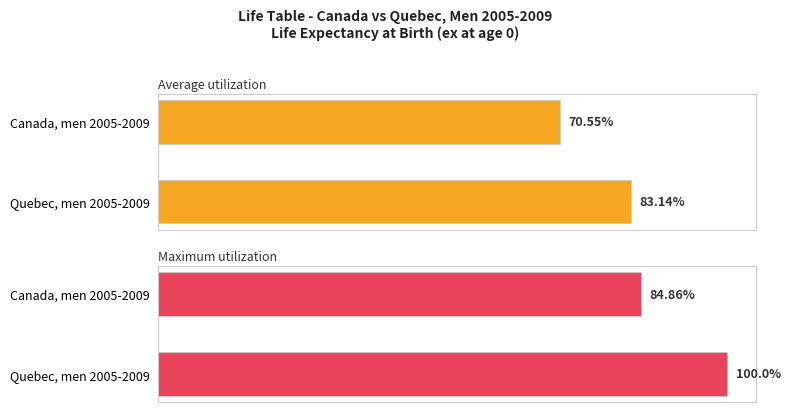

Which has a higher value, Canada, men 2005-2009 or Quebec, men 2005-2009?

Quebec, men 2005-2009